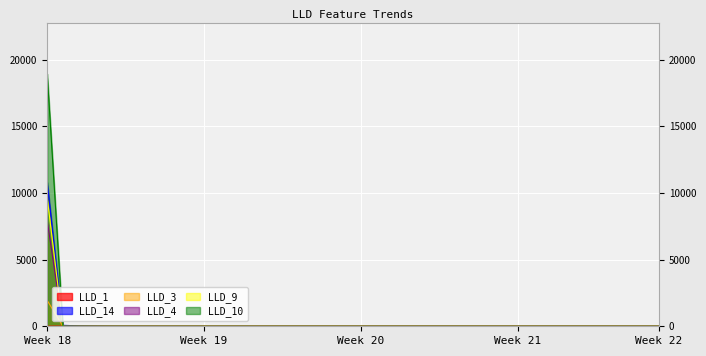

What is the difference between the second highest and minimum values in the LLD_14 series?

71.0